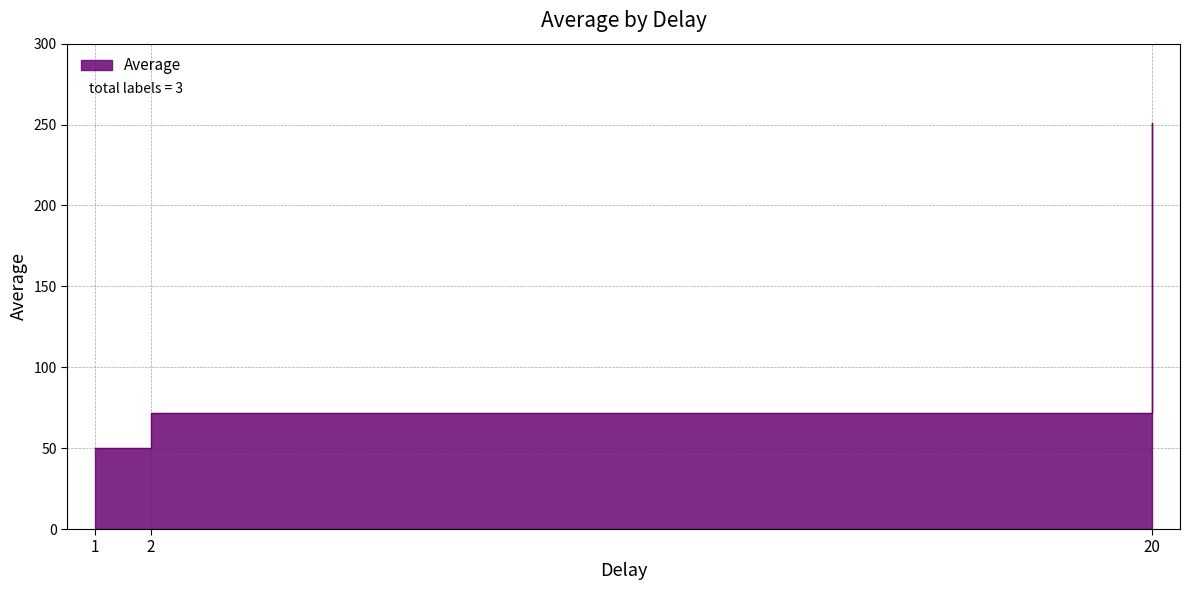

What is the average value?

124